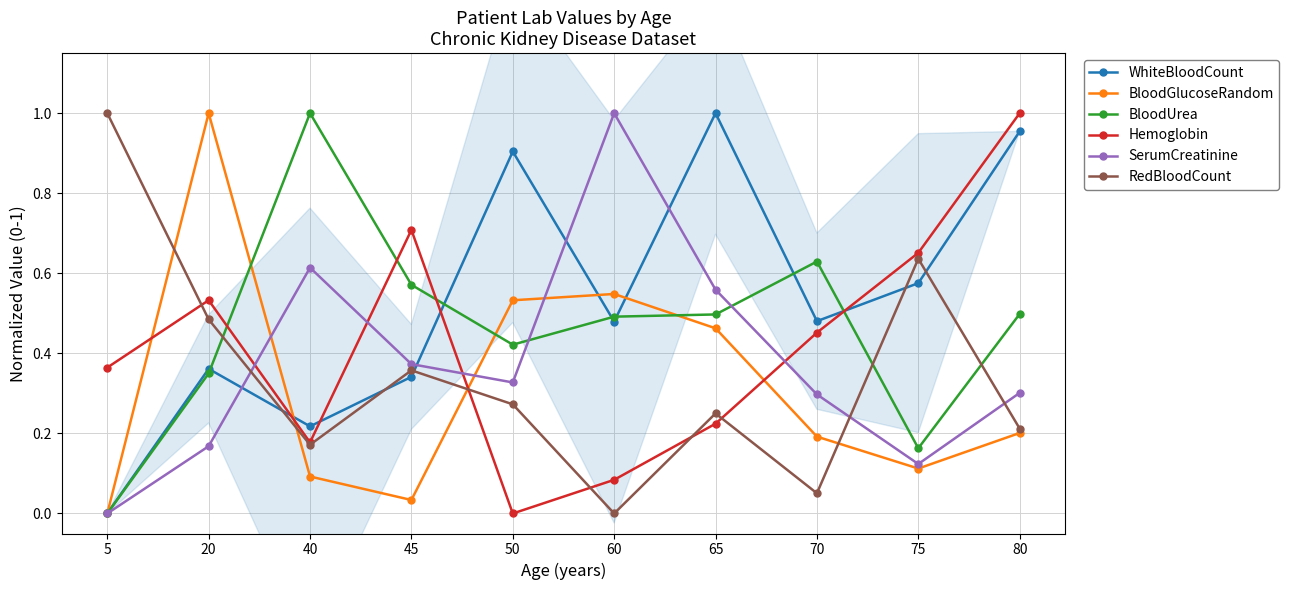

Which category has the lowest value across all series?

5